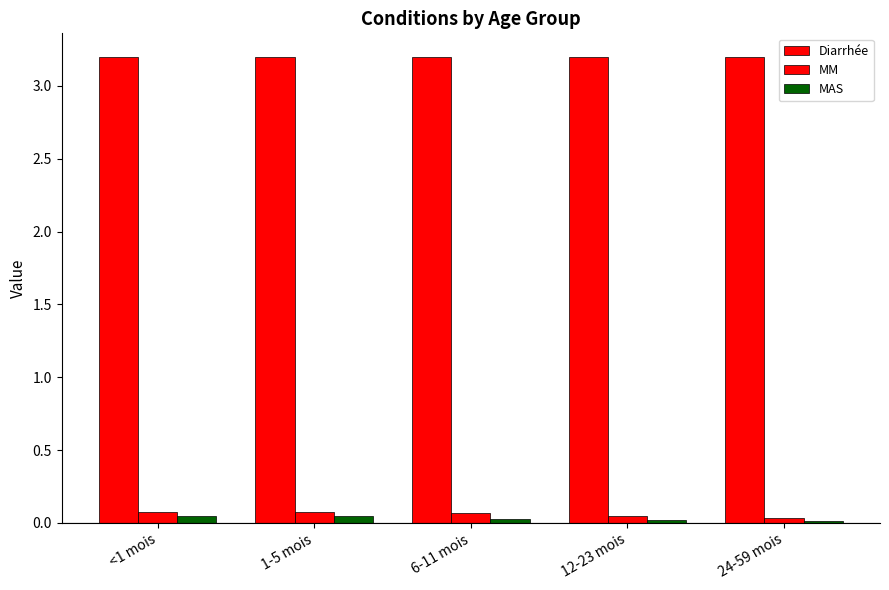

How many bars are there in each group?

3